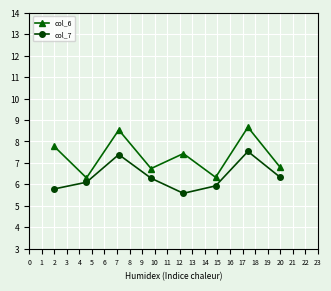

What is the difference between the maximum and minimum values in the col_6 series?

2.4